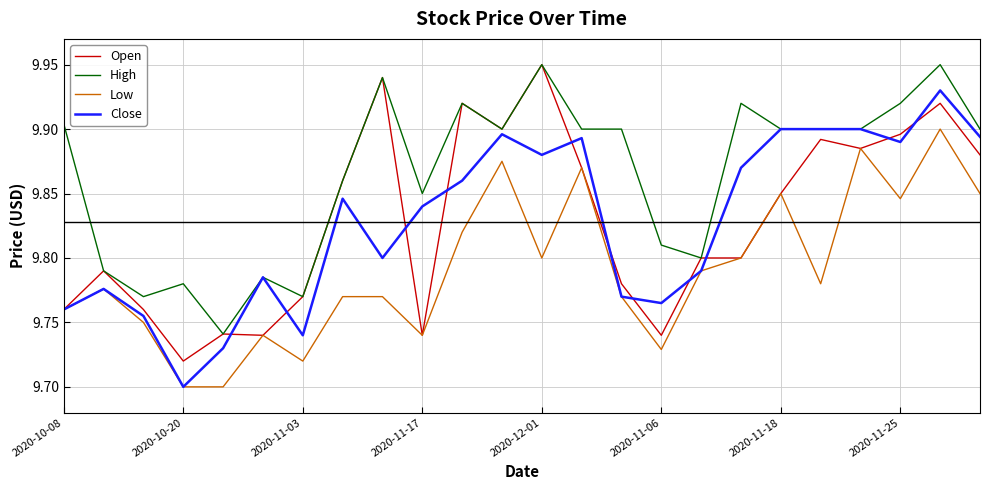

Which series has the largest total across all categories?

High